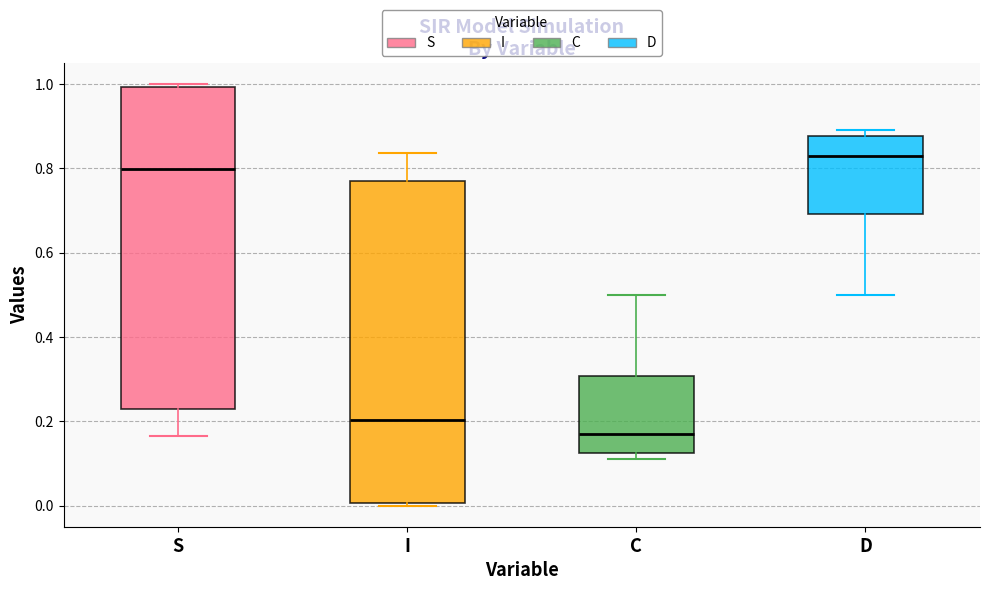

Reading left to right, read every box against the y-axis: the position of its median line, the range the box covers, and the ends of its whiskers. The values are not printed on the chart, so give them approximately, as read against the axis.

S: median 0.80, box 0.22 to 1.00, whiskers 0.16 to 1.00 (just above the box's upper edge)
I: median 0.20, box 0.00 to 0.78, whiskers 0.00 (just below the box's lower edge) to 0.84
C: median 0.18, box 0.12 to 0.30, whiskers 0.12 (just below the box's lower edge) to 0.50
D: median 0.82, box 0.70 to 0.88, whiskers 0.50 to 0.88 (just above the box's upper edge)